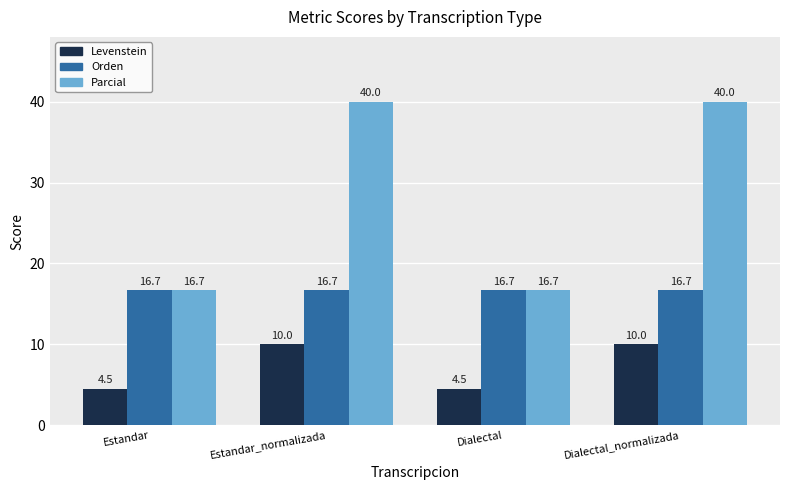

Rank the series by their maximum value, from lowest to highest.

Levenstein, Orden, Parcial